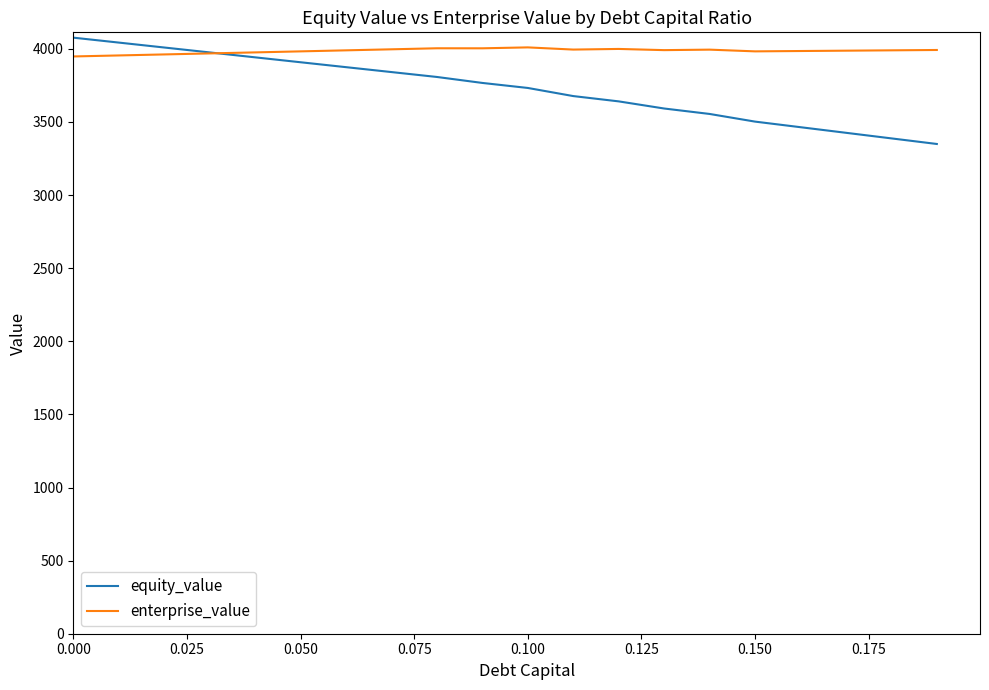

What are all the series names shown in the legend?

equity_value, enterprise_value